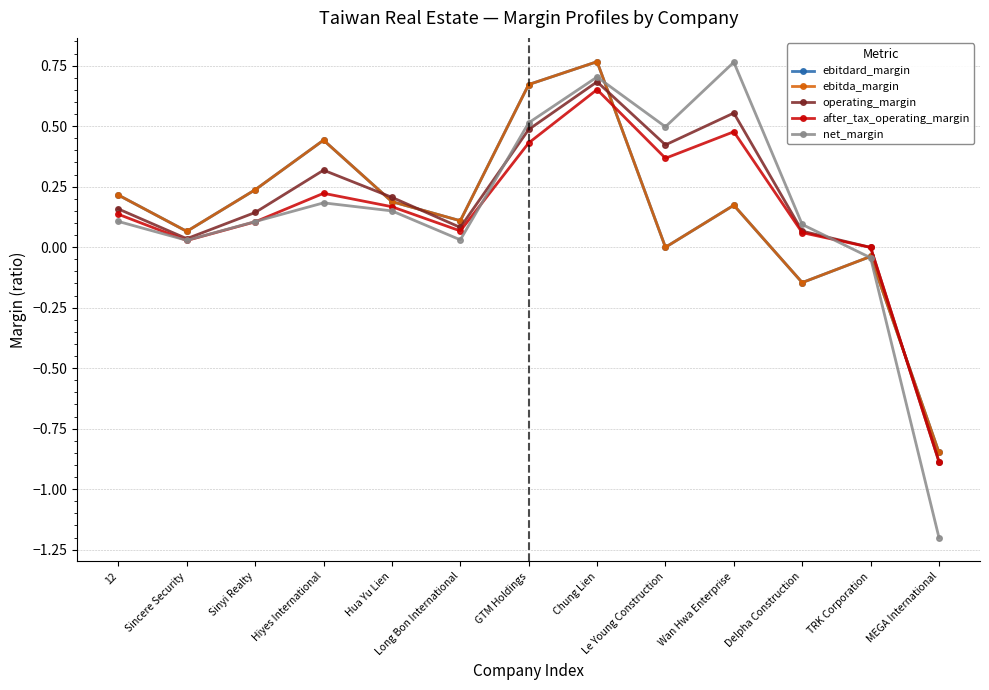

Which series changed the most between Hiyes International and Delpha Construction?

ebitdard_margin